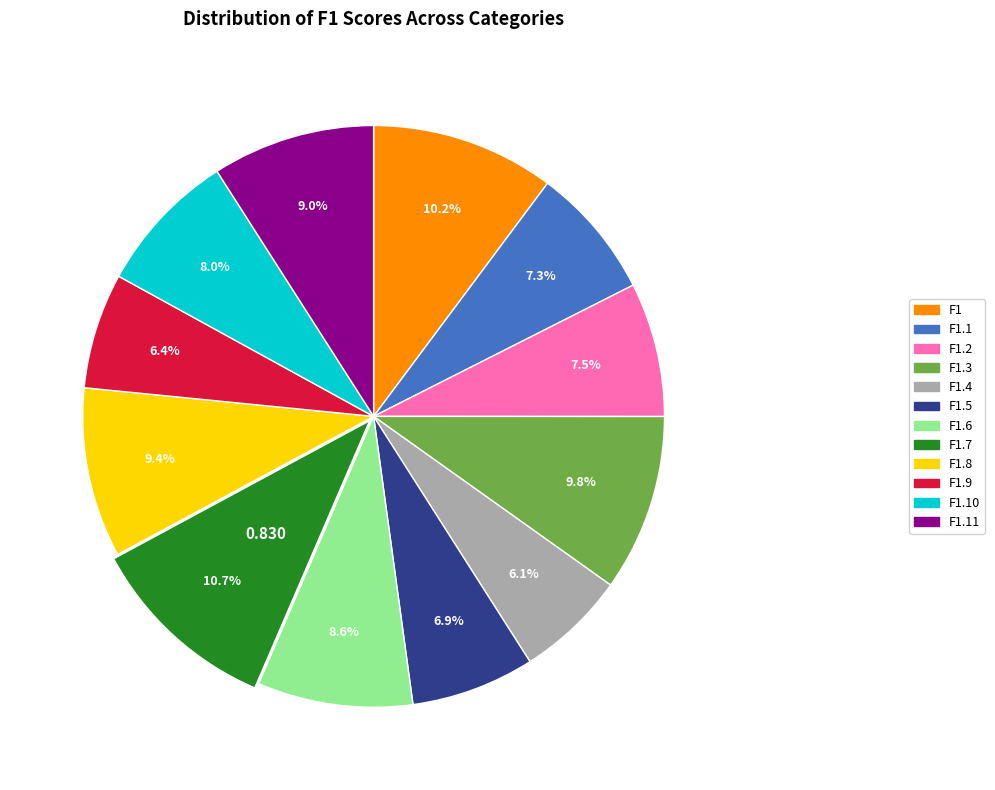

Does any single category account for the majority?

No